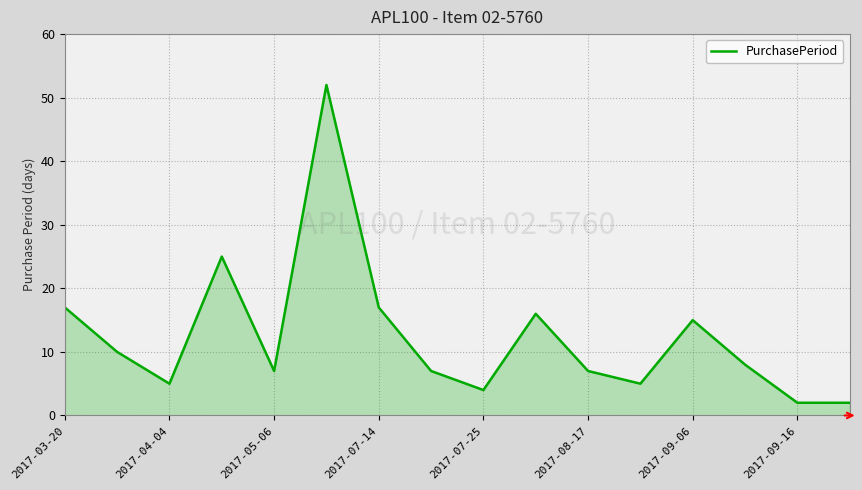

What is the difference between the maximum and minimum values?

50